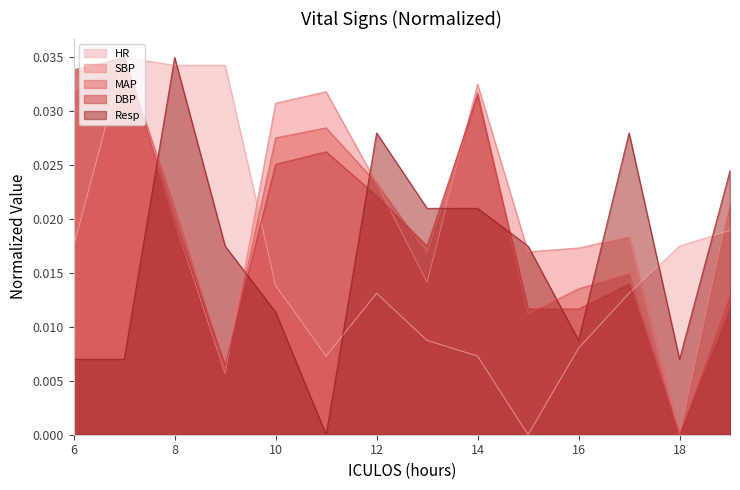

How many times do HR and DBP cross each other?

3